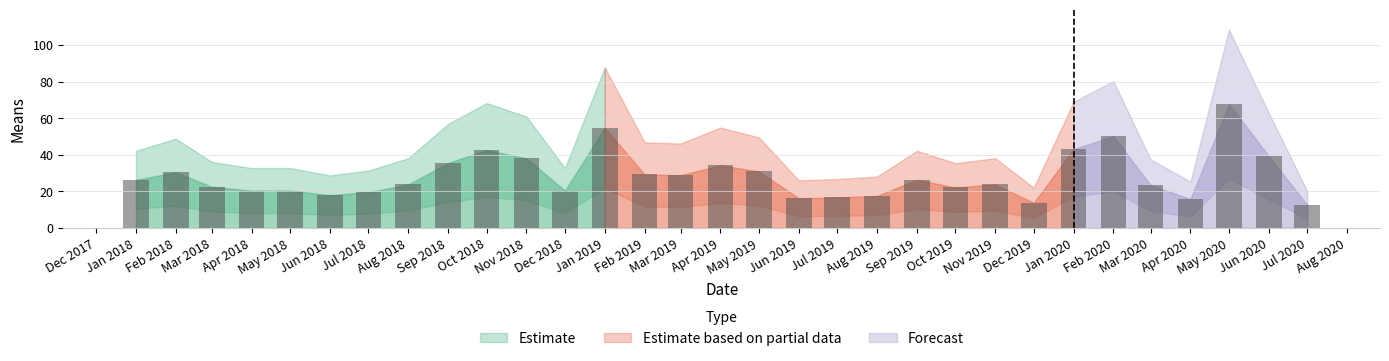

True or false: the data shows 67.8 at May 2020.

True